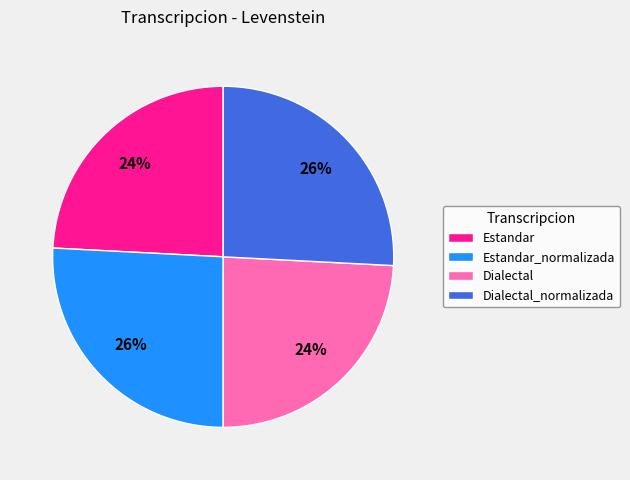

Is the sum of Dialectal and Estandar greater than half?

No